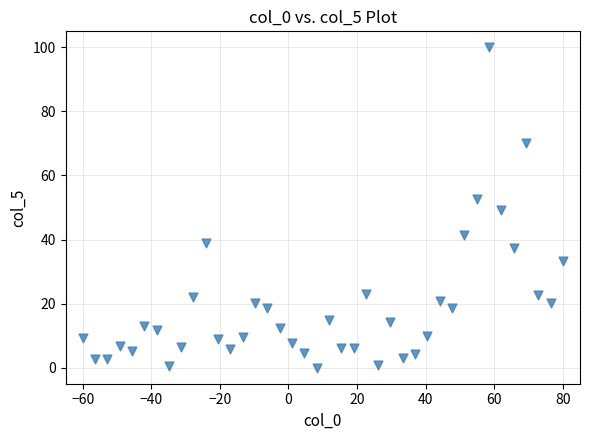

What is the range of X values (max minus min)?

140.0